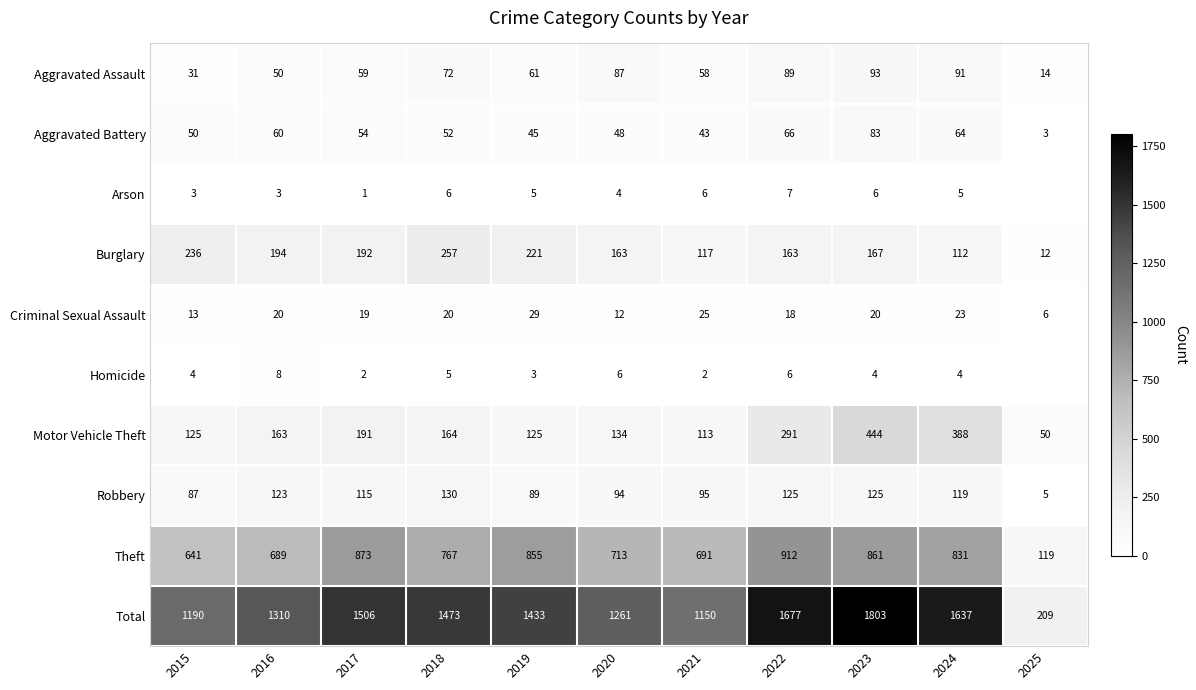

What is the difference between the maximum and minimum values in the Aggravated Battery series?

80